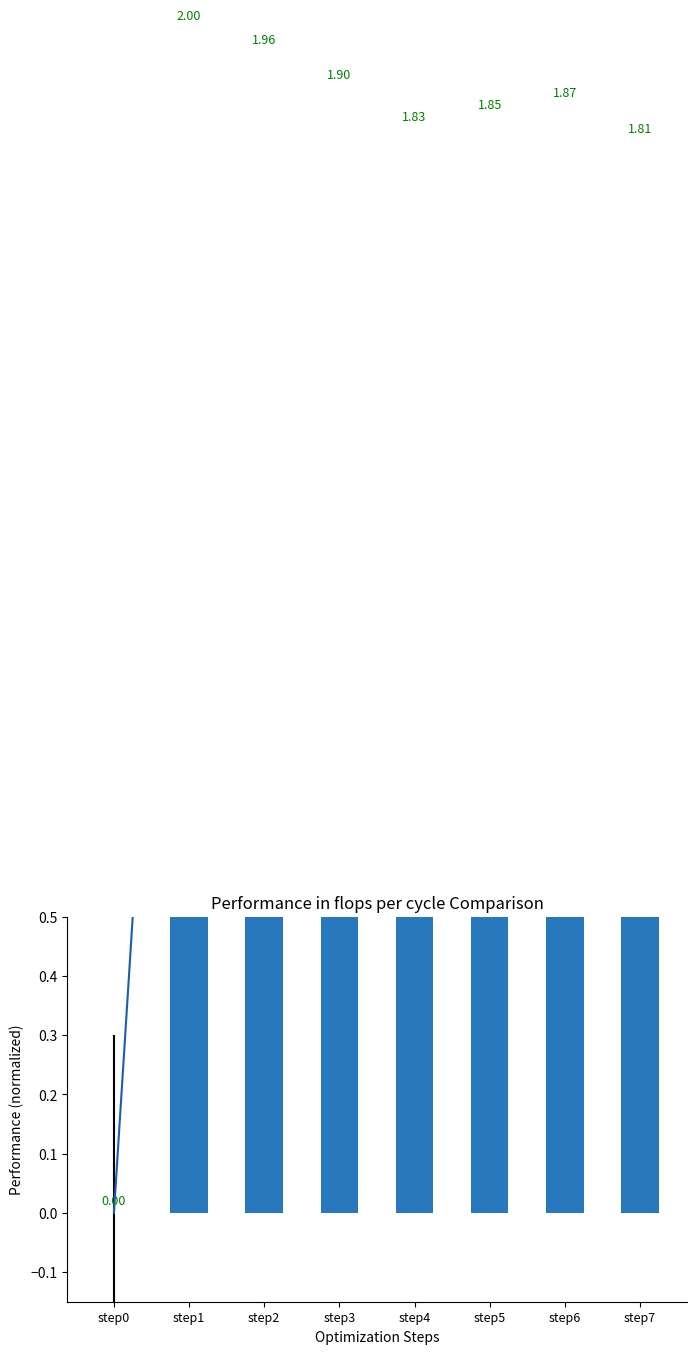

How many positive values are there?

7